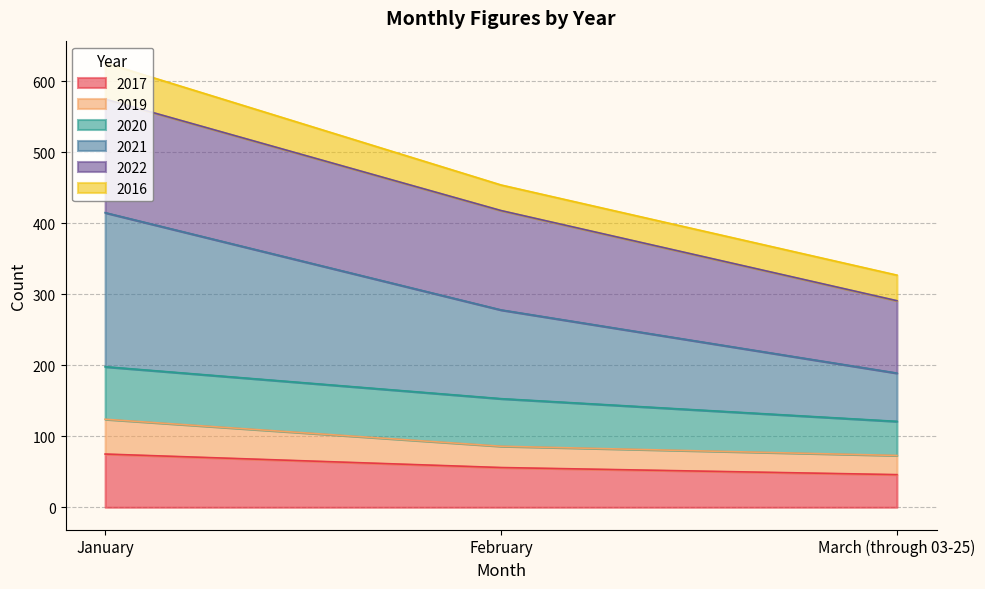

What is the total value across all series at February?

454